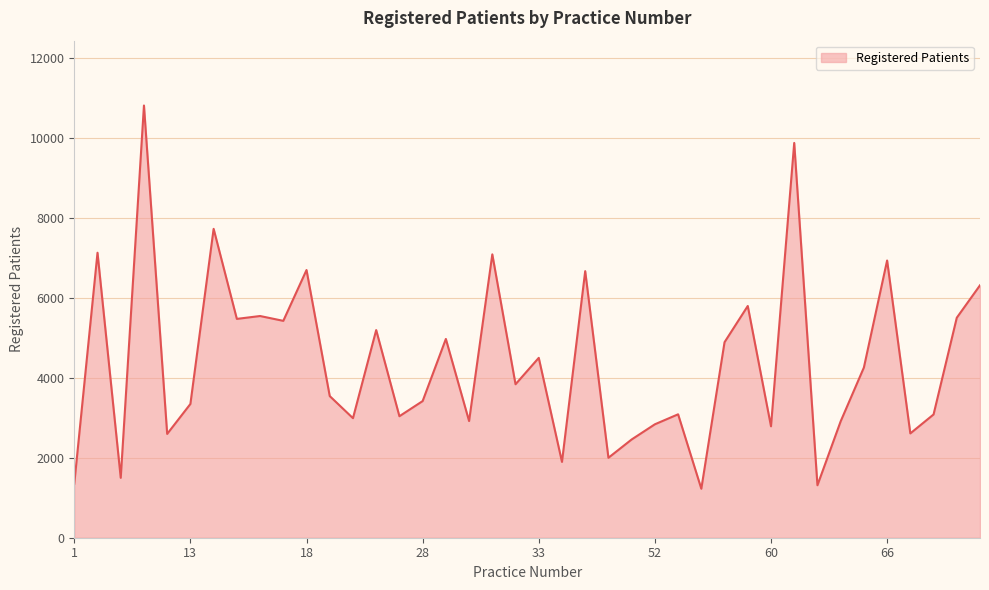

True or false: there are more than 2 points higher than both neighbors.

True